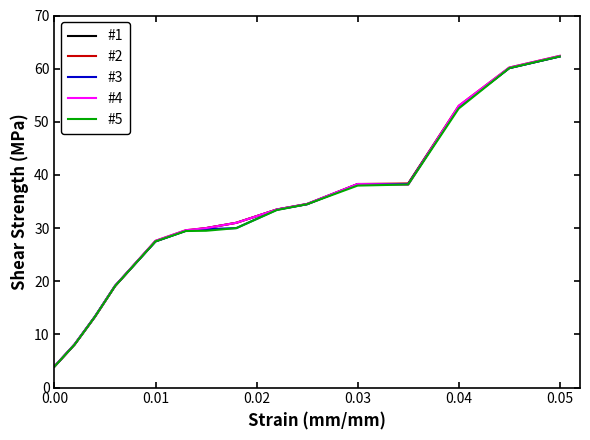

Which series has the largest range (max minus min)?

#2